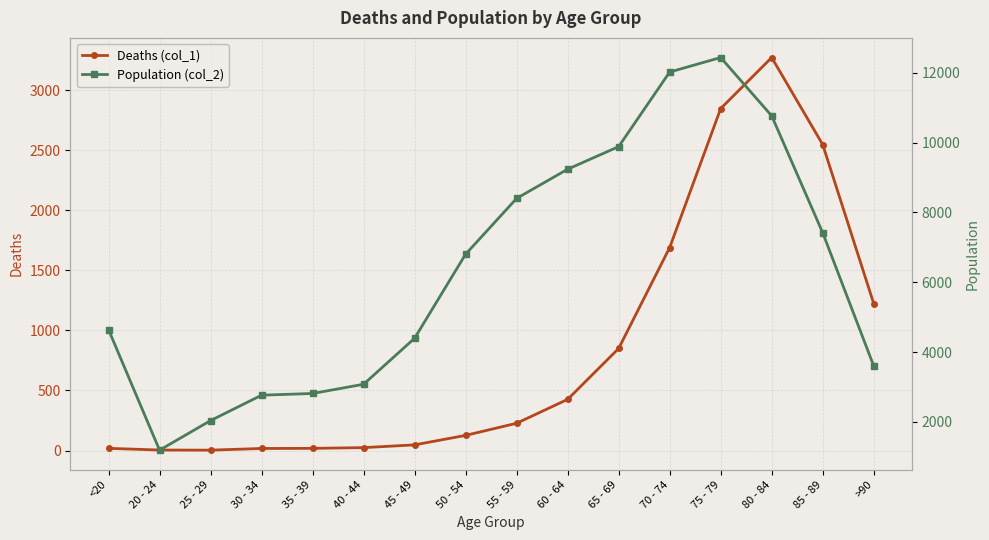

Rank the series at 80 - 84 from lowest to highest value.

Deaths (col_1), Population (col_2)